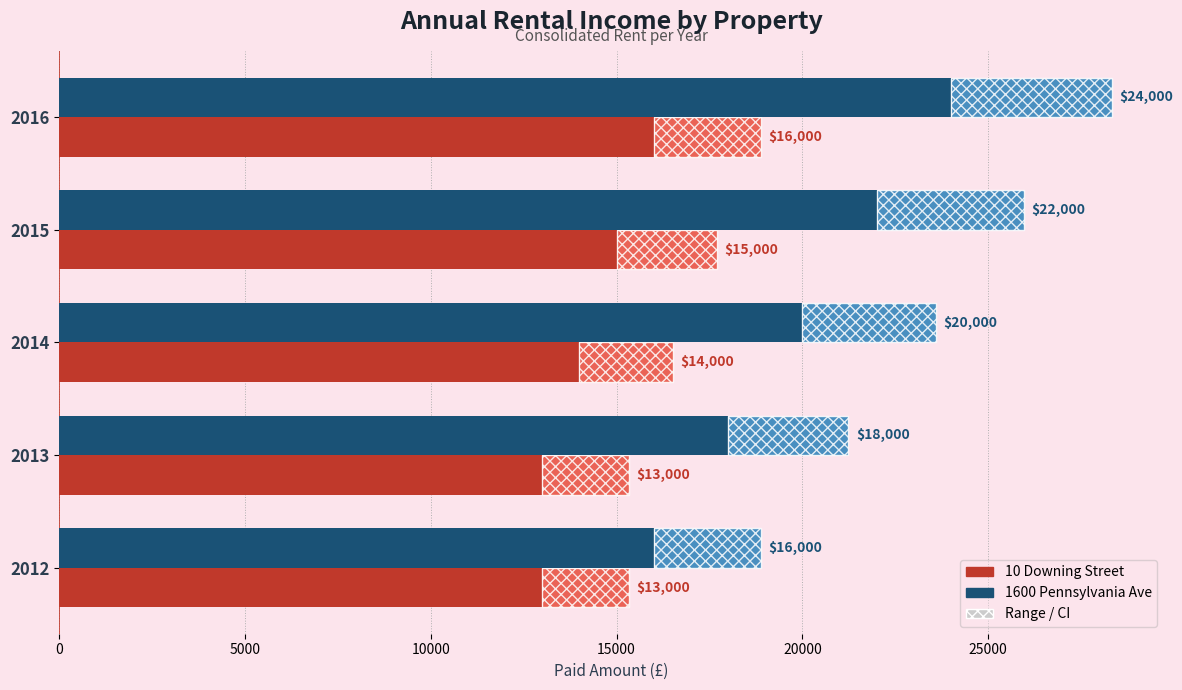

What is the value of the 10 Downing Street bar at the 5th from the left?

16000